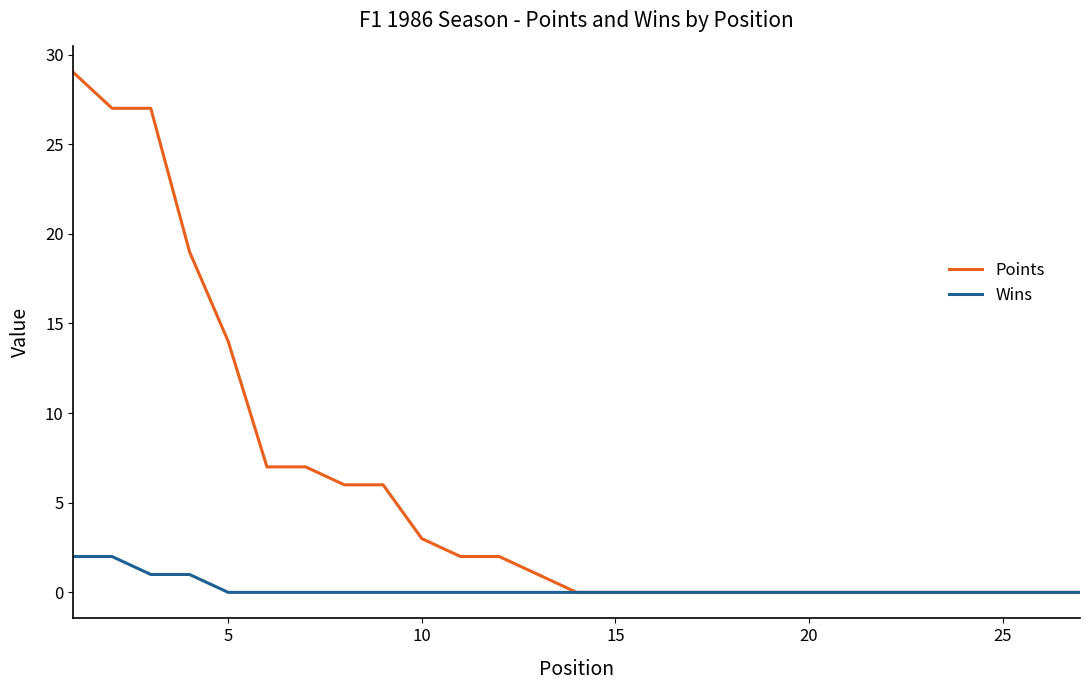

Rank the series by their maximum value, from highest to lowest.

Points, Wins